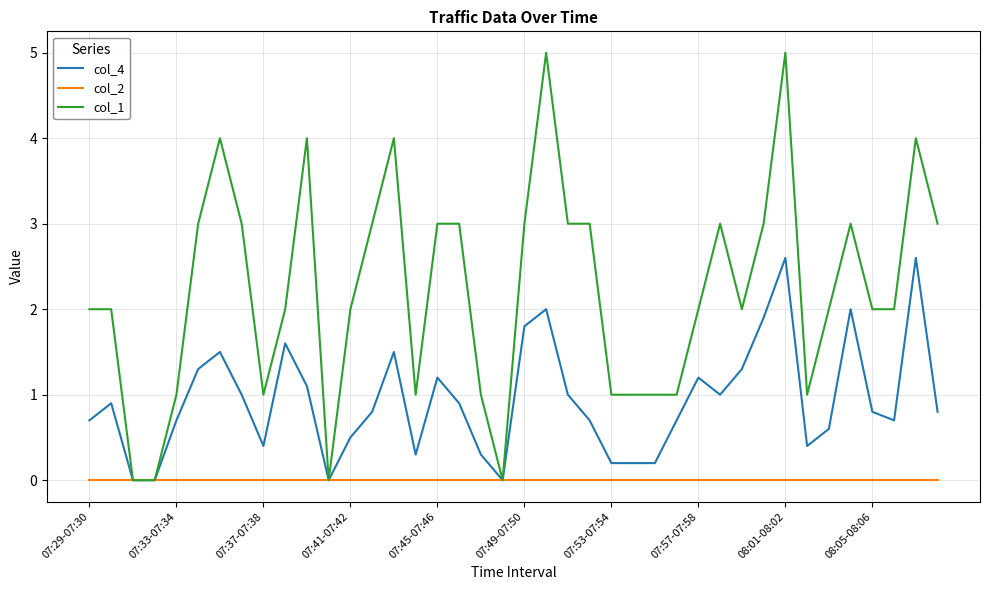

Which series has the largest range (max minus min)?

col_1